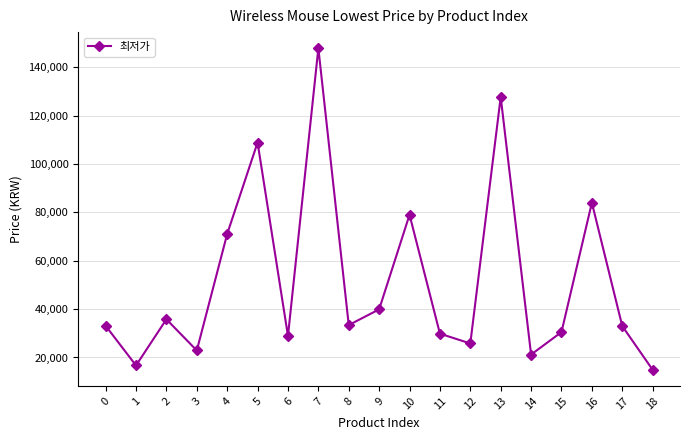

Read the value at 11.

29850